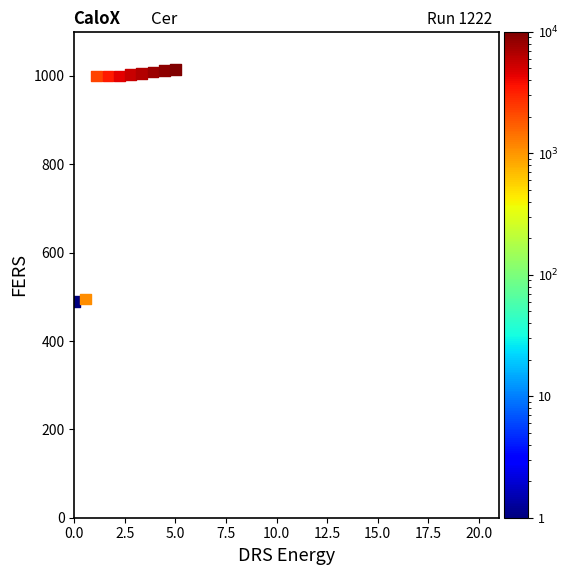

What is the average Y value?

903